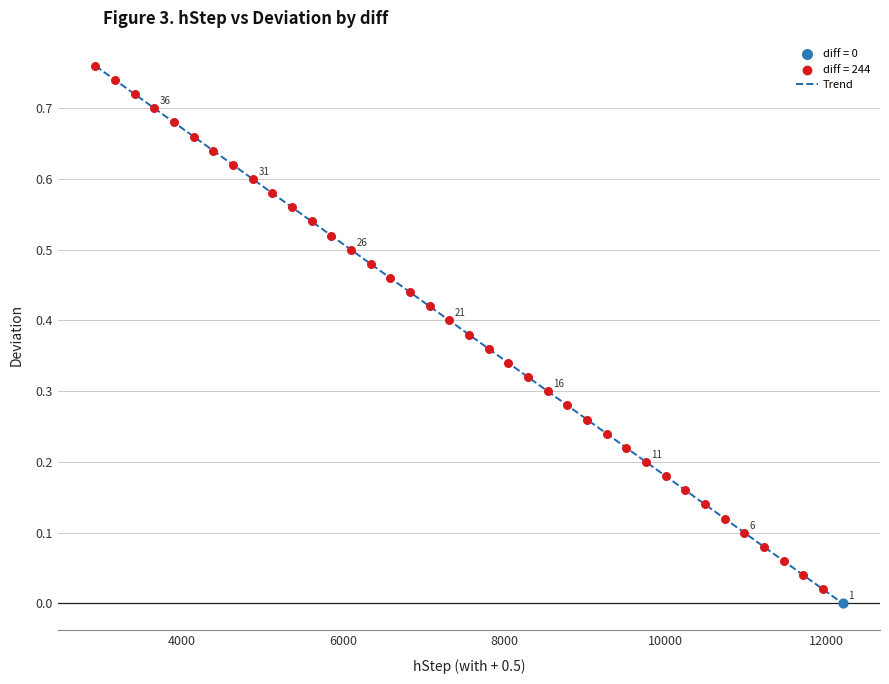

How many lines are shown in the chart?

1